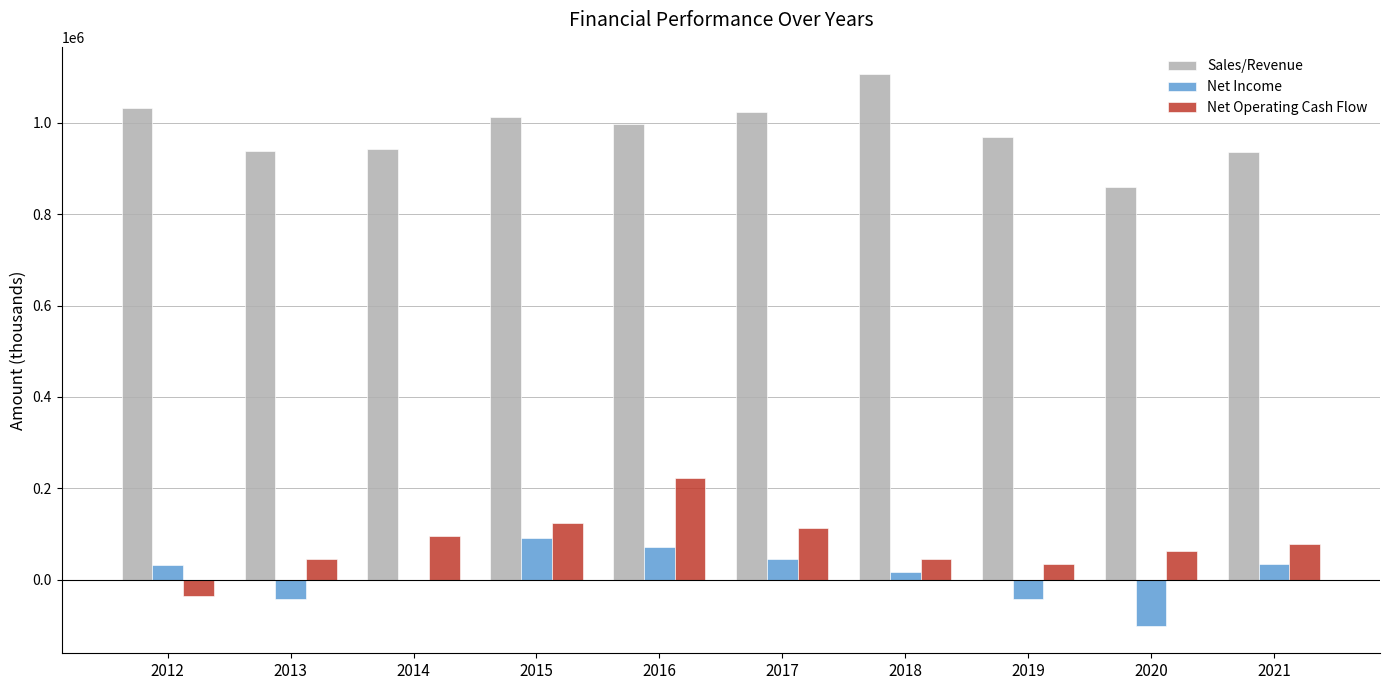

Which series has the largest range (max minus min)?

Net Operating Cash Flow